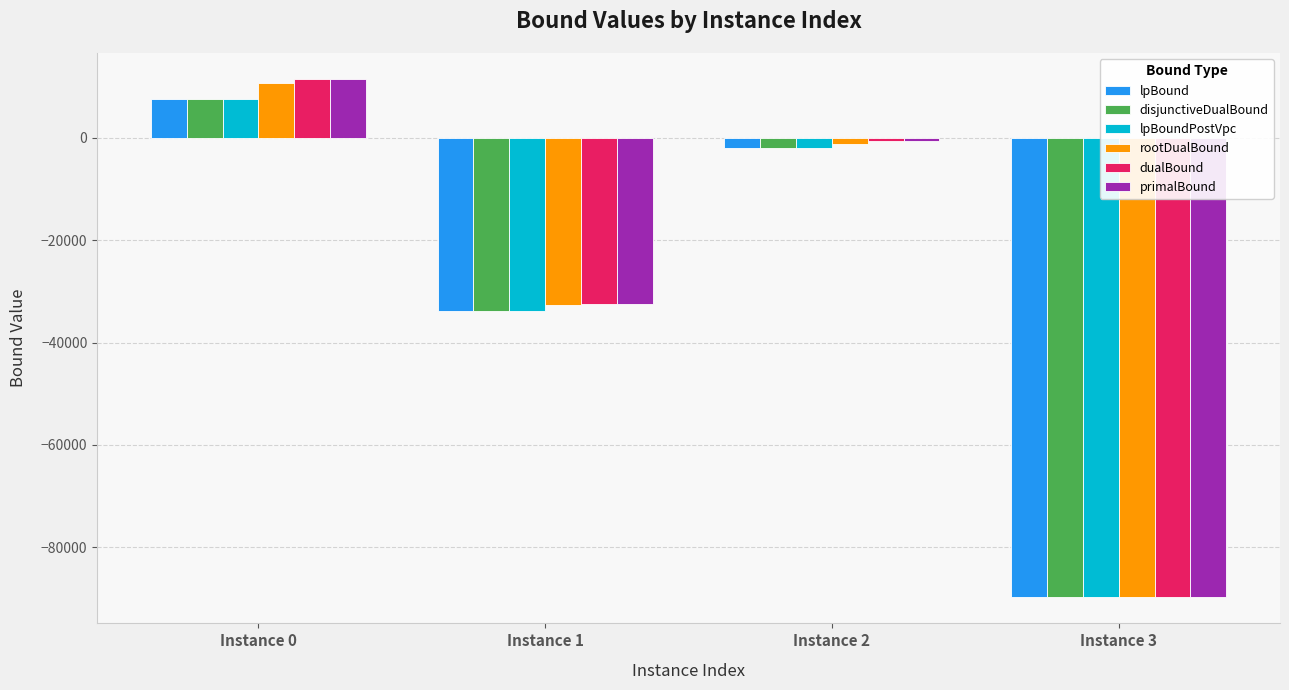

How many values in the lpBound series exceed -1951?

1